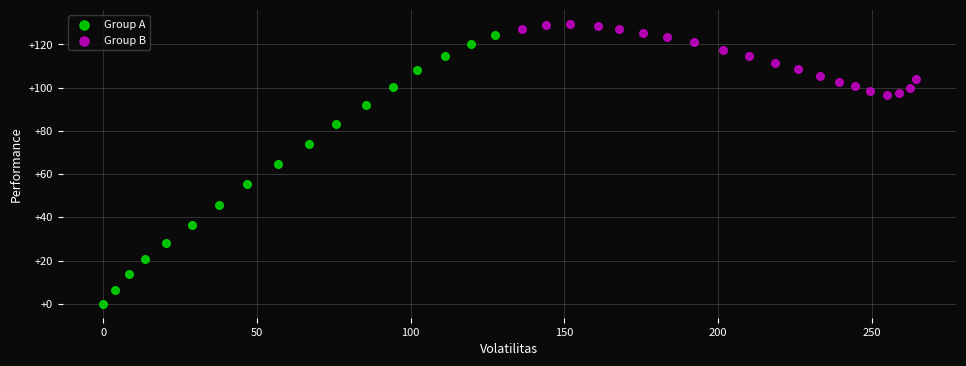

Which series has the largest Y range (max minus min)?

Group A